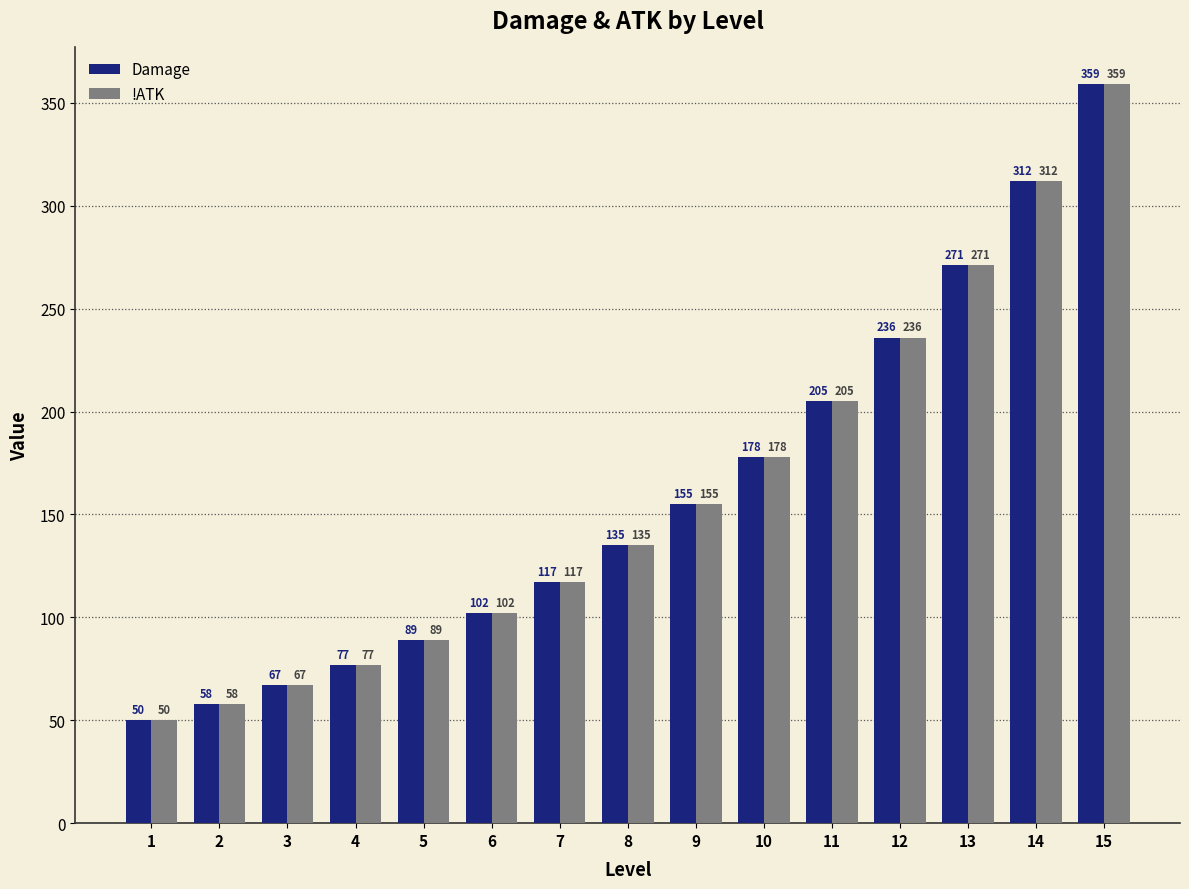

At which label is Damage closest to 204?

11